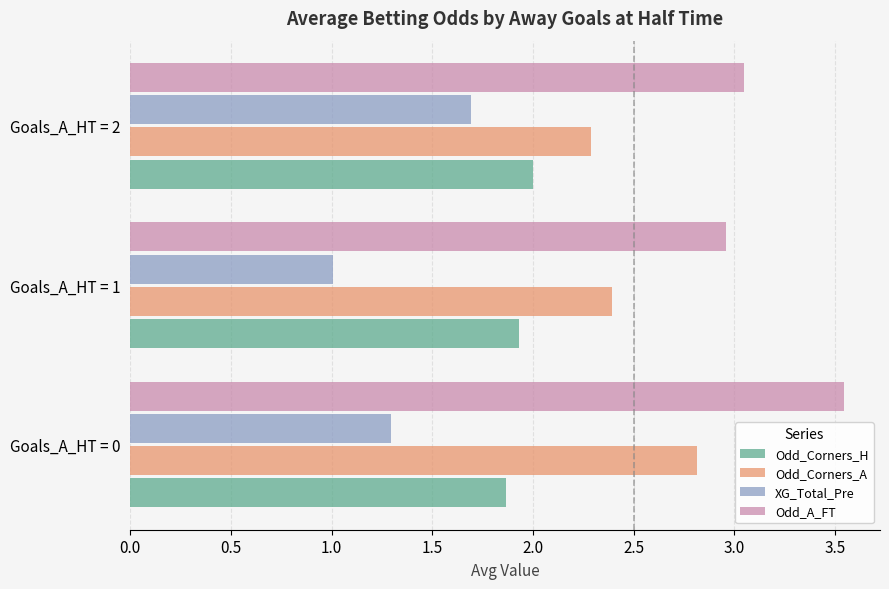

What is the smallest value displayed?

1.0